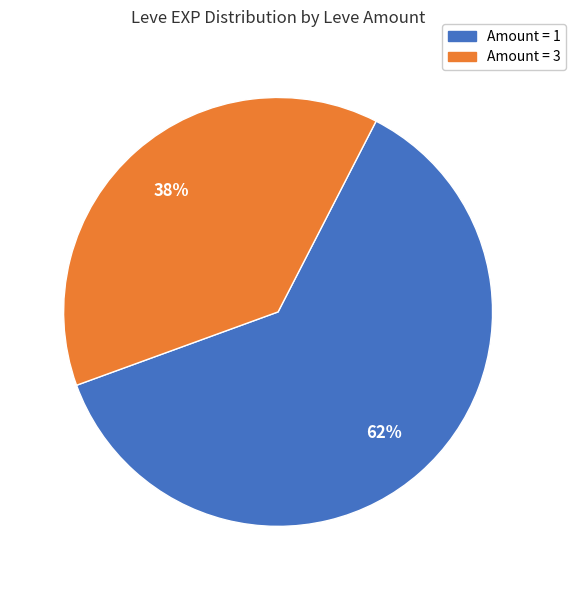

Is there any slice that represents more than half of the pie?

Yes